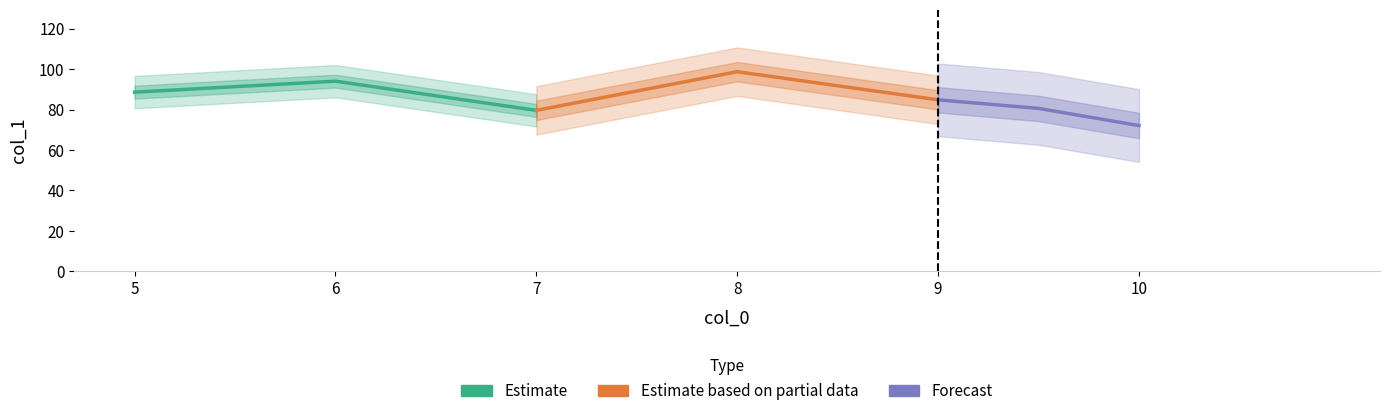

Does the chart have visible grid lines?

No